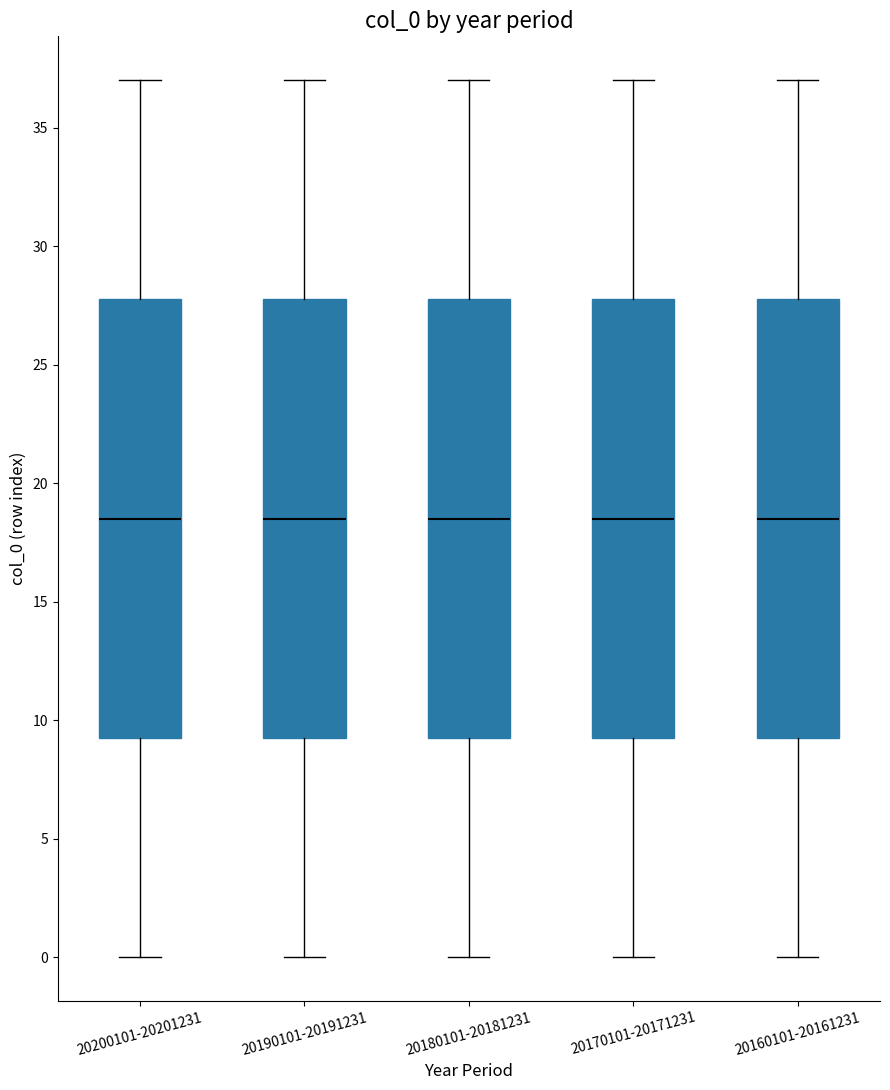

Where is the lower edge of the box for 20170101-20171231 on the y-axis? The values are not printed on the chart, so give them approximately, as read against the axis.

9.5